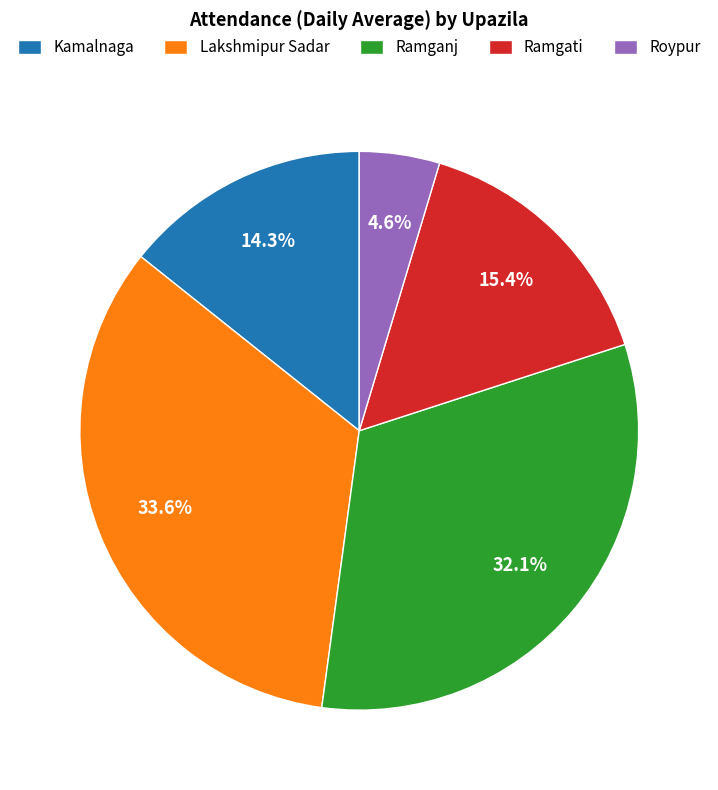

To the nearest percent, what is the average slice percentage?

20%